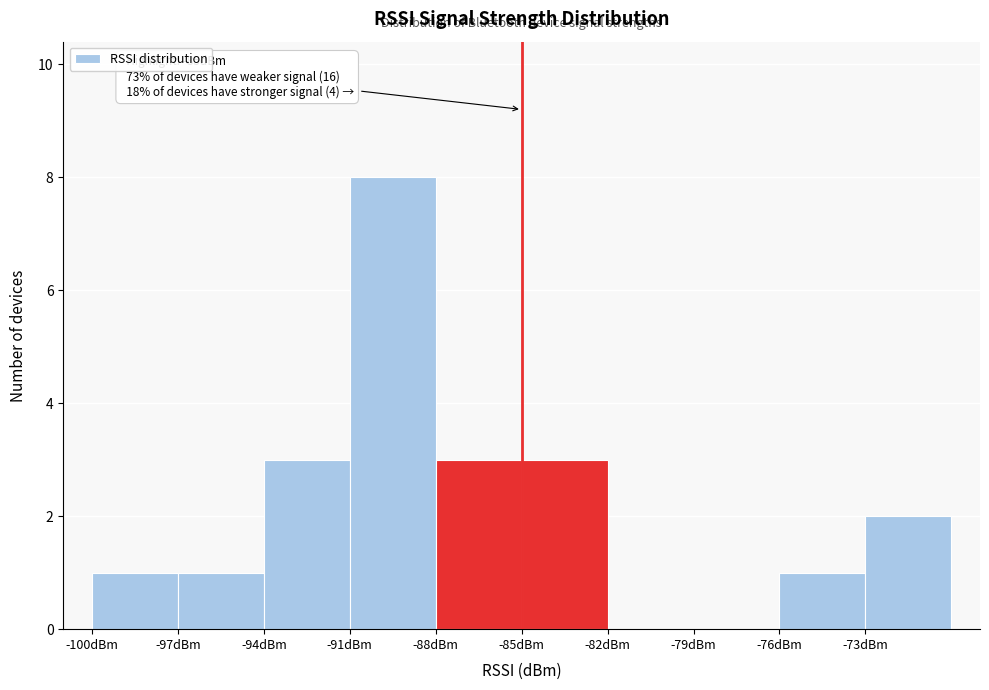

Over which range of the x-axis is the bar tallest?

-91 to -88